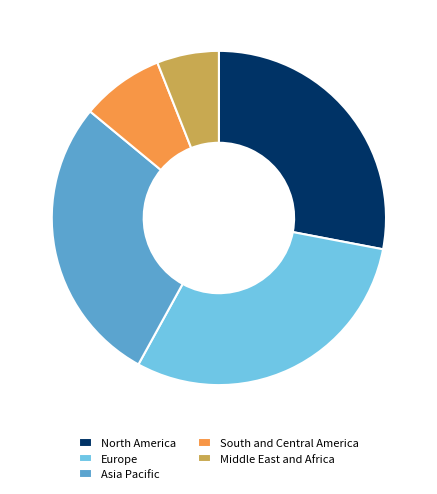

The South and Central America slice represents 8% of the pie. True or false?

True